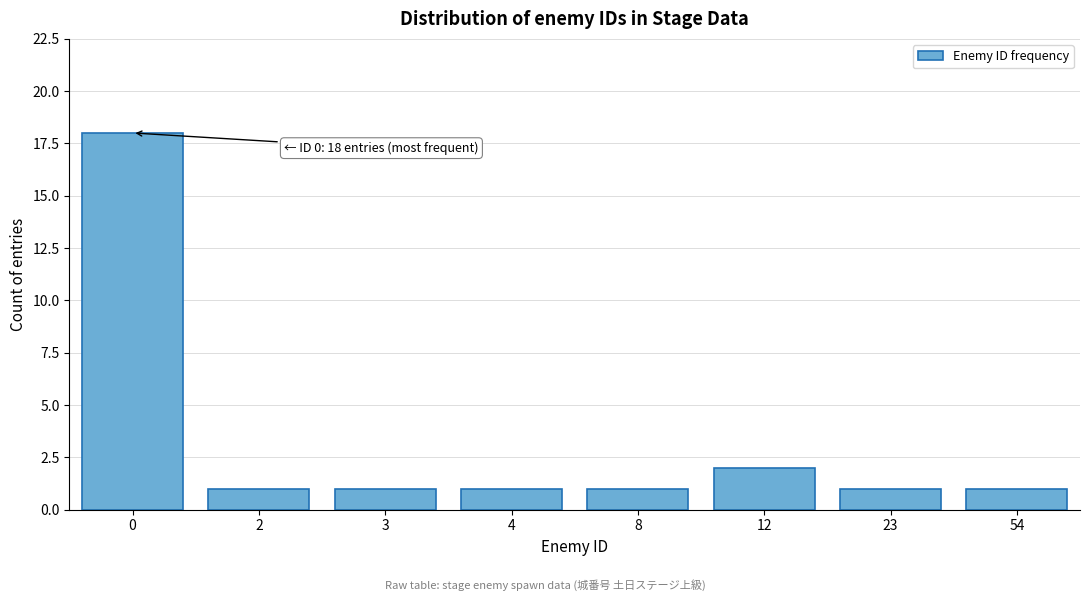

Reading right to left, list all the values displayed in this chart.

1	1	2	1	1	1	1	18